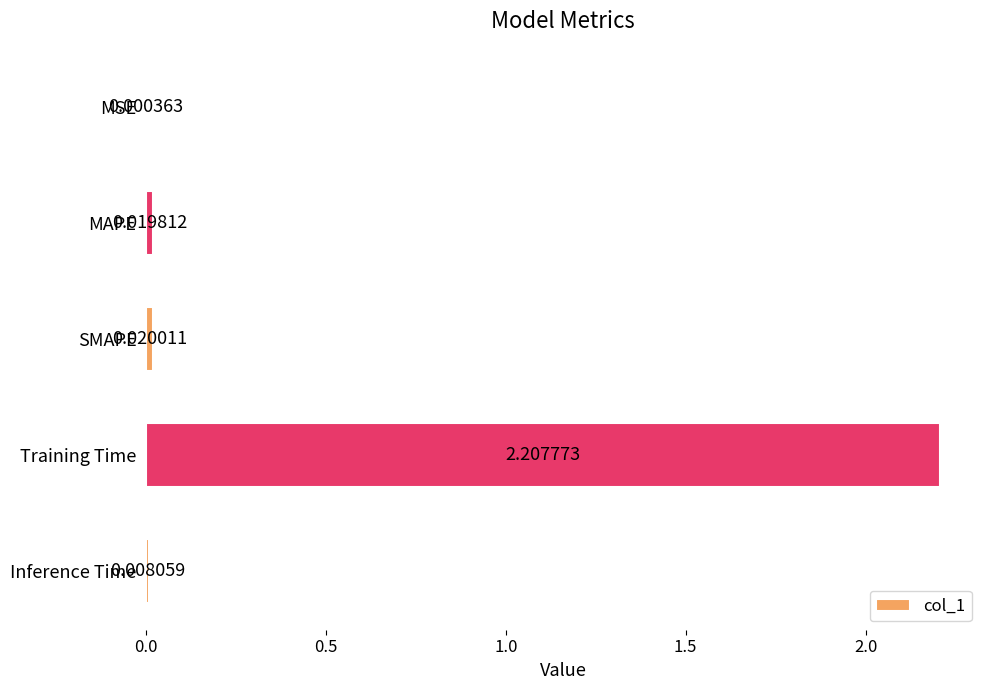

At which label is the value closest to 1?

SMAPE